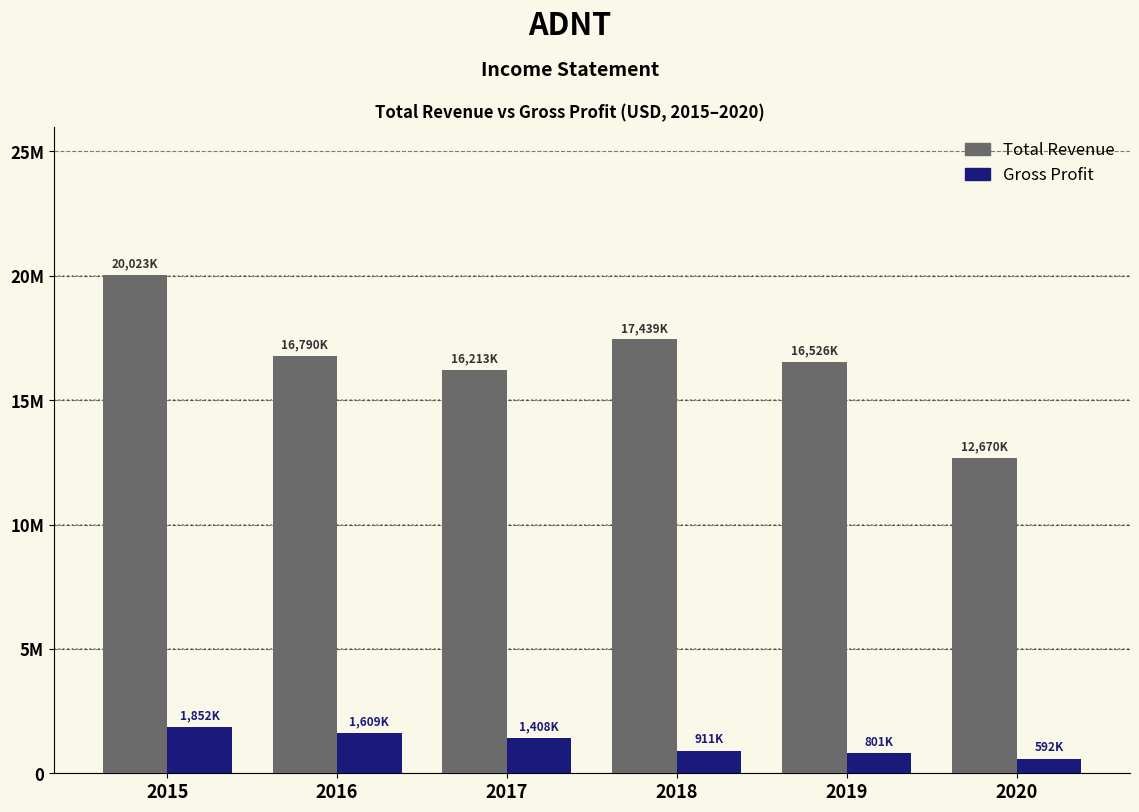

Which series has the largest total across all categories?

Total Revenue